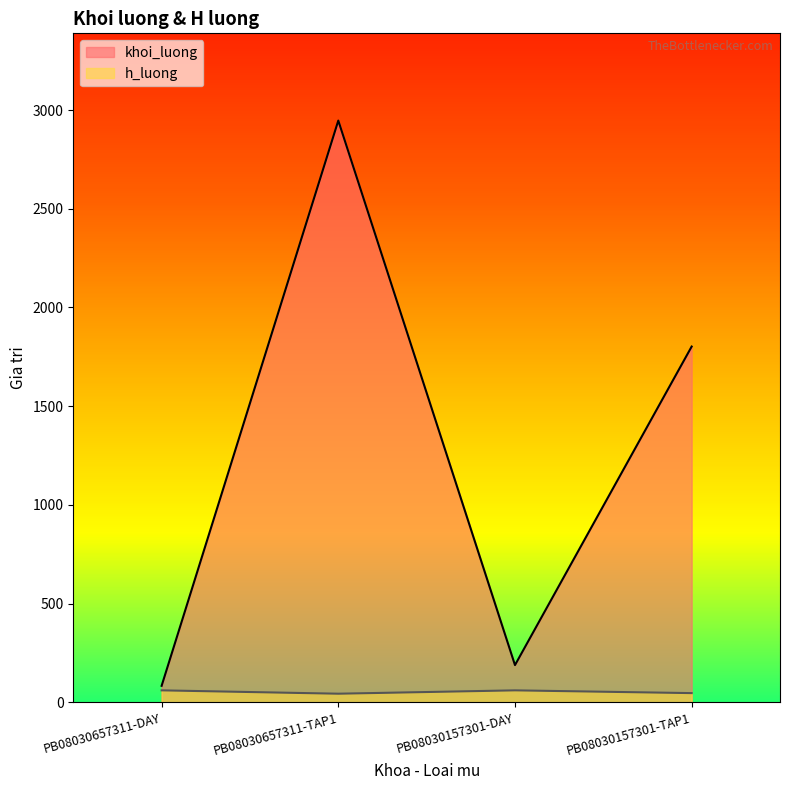

What is the total value across all series at PB08030657311-TAP1?

2990